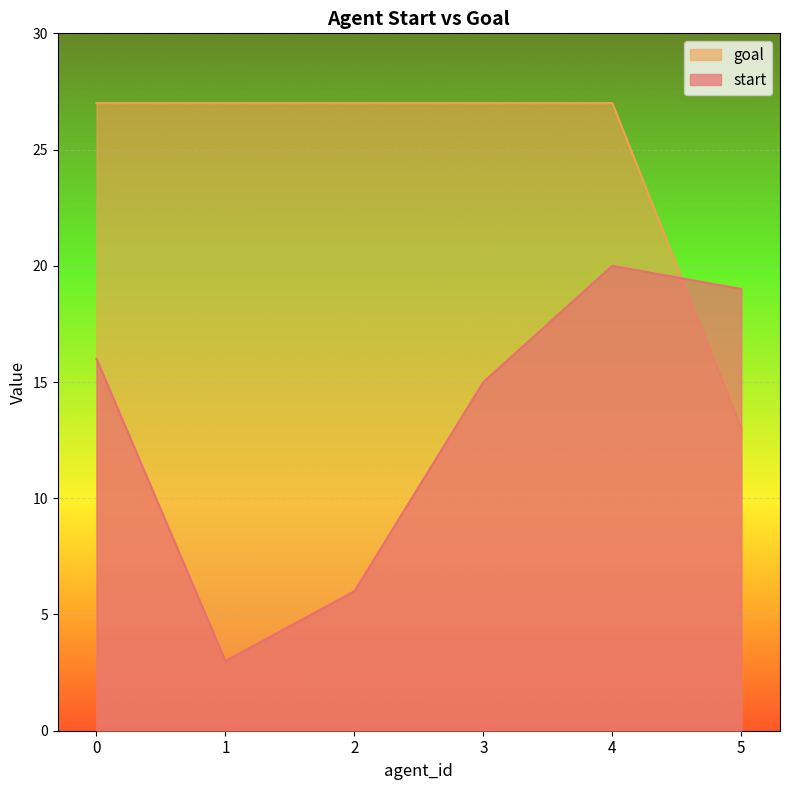

Is the value of goal at 4 greater than the value of start at 3?

Yes